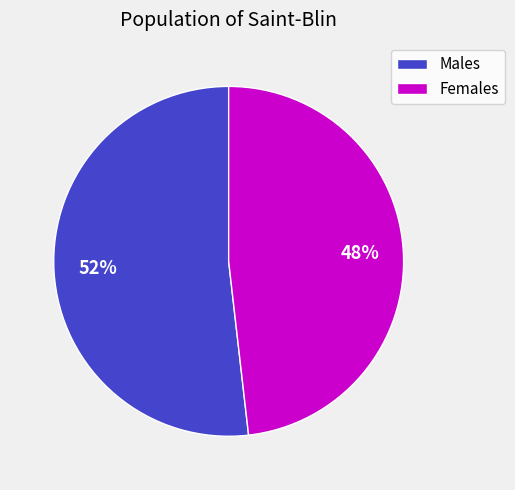

How many segments does this pie chart have?

2